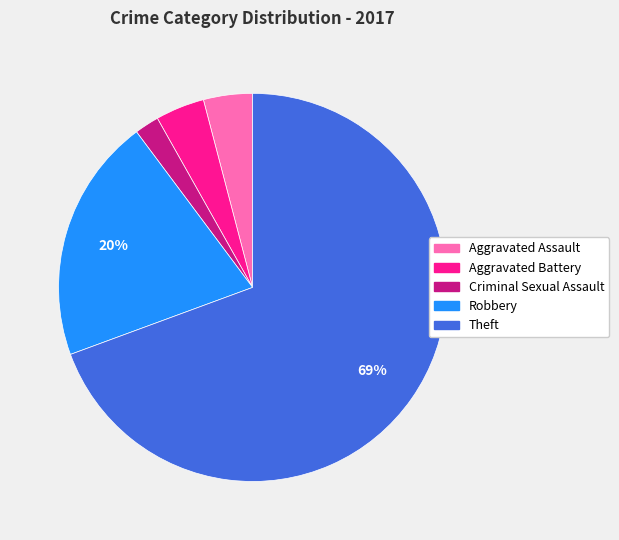

True or false: Robbery accounts for 8% of the total.

False